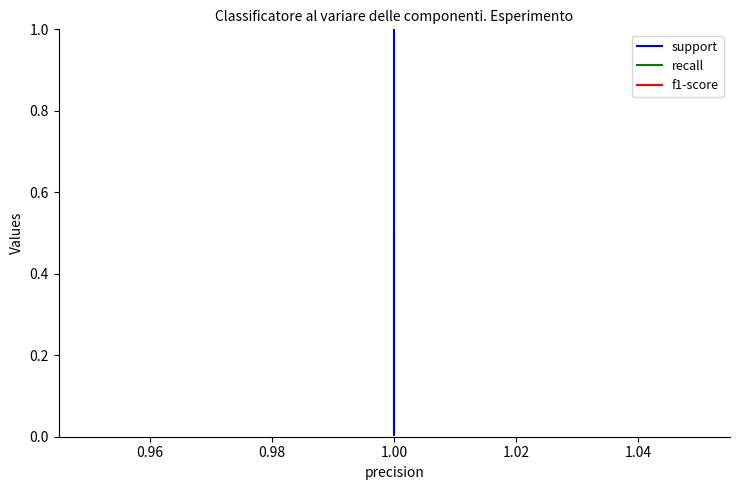

List the series in order of their peak value, highest first.

support, recall, f1-score